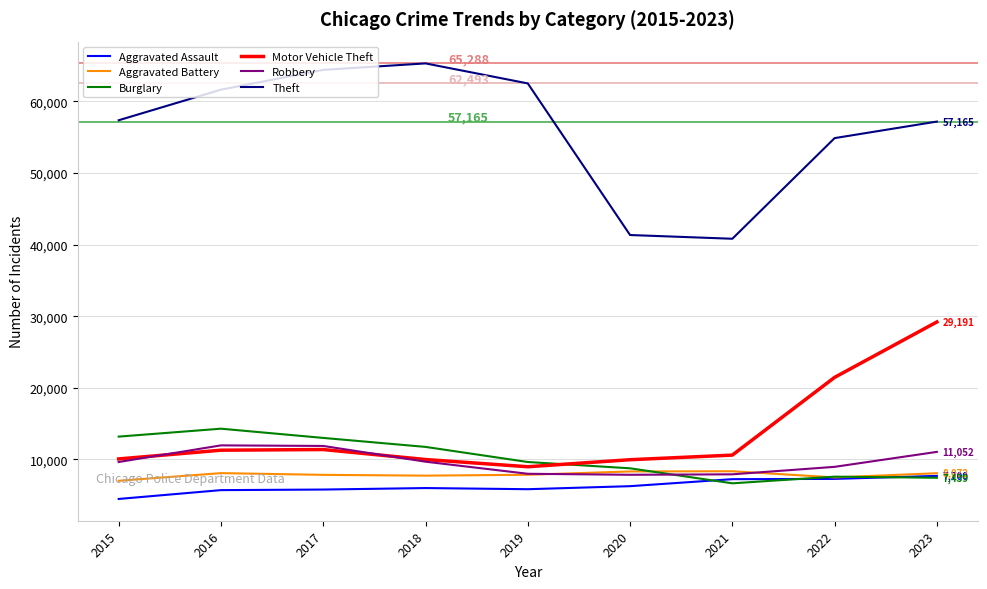

Is the value of Burglary at 2016 greater than the value of Motor Vehicle Theft at 2019?

Yes